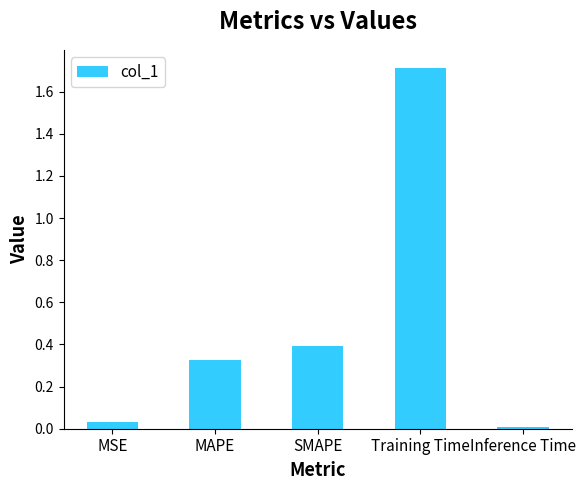

What position from the left is SMAPE?

3